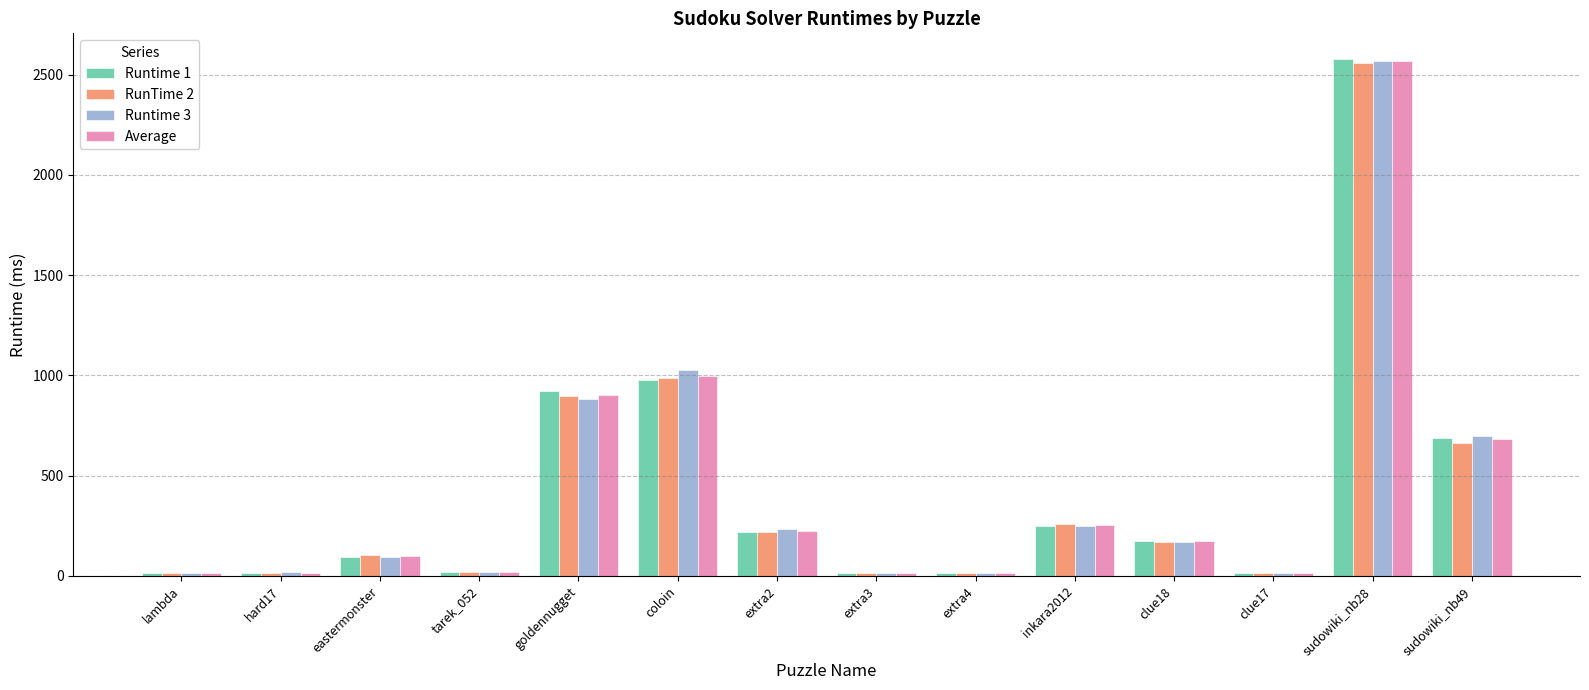

What is the average value of the Runtime 1 series?

426.8